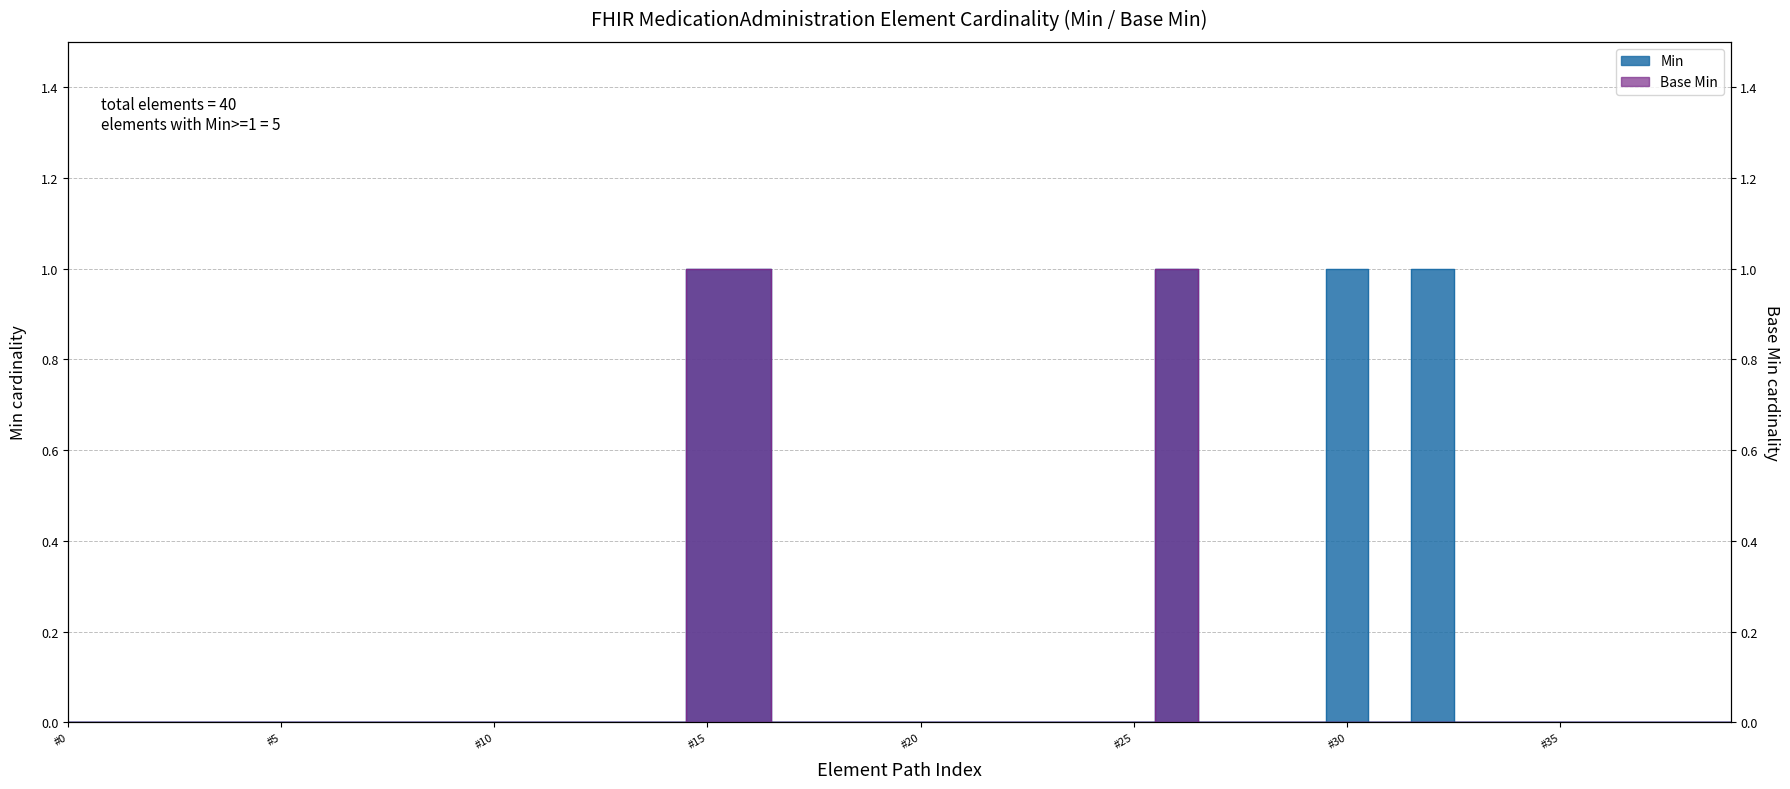

True or false: Base Min and Min intersect in this chart.

False